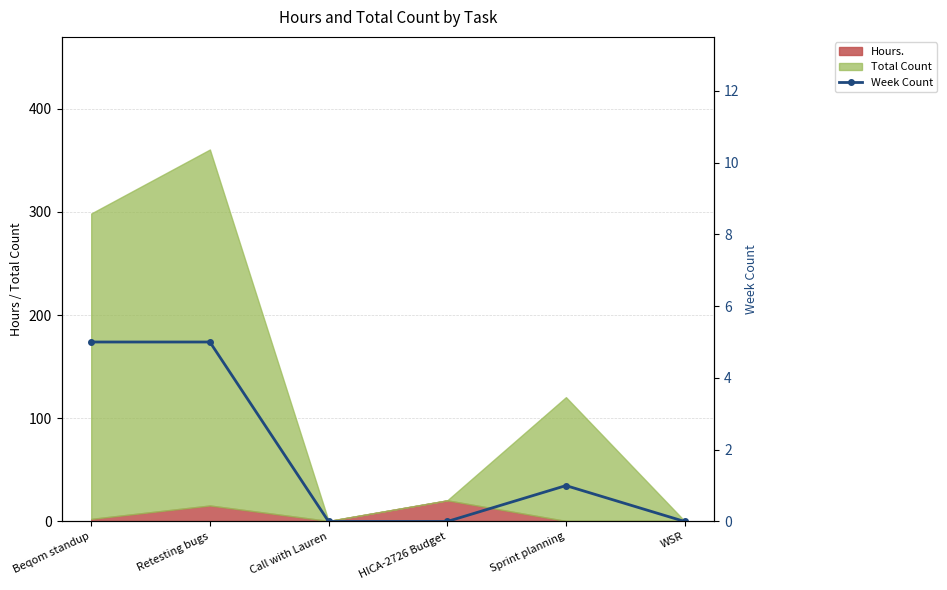

Where does the data first go above 1?

Beqom standup